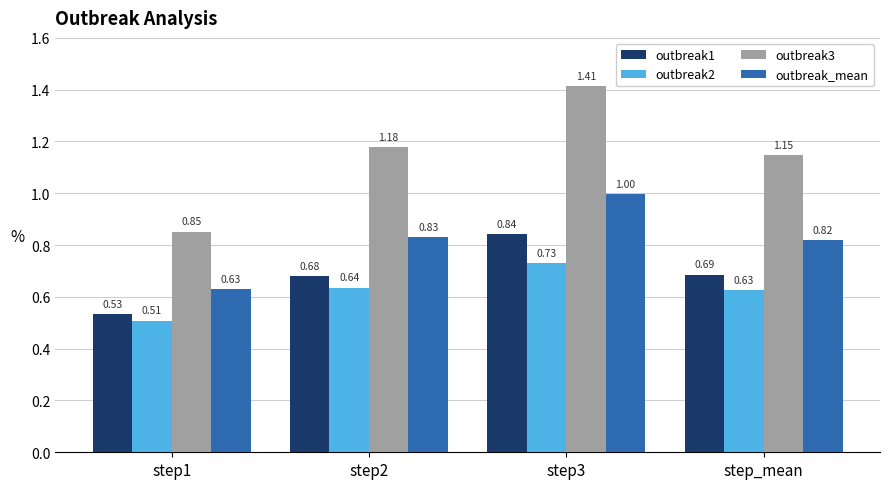

Which category has the highest value across all series?

step3